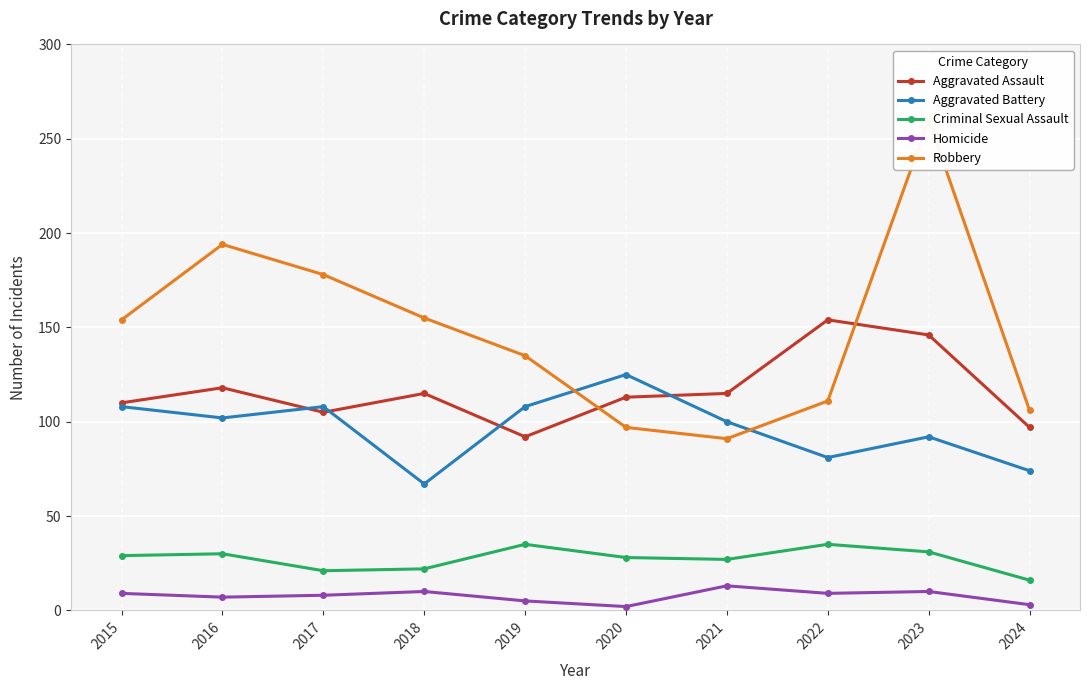

Which has a higher value, 2022 or 2015?

2022